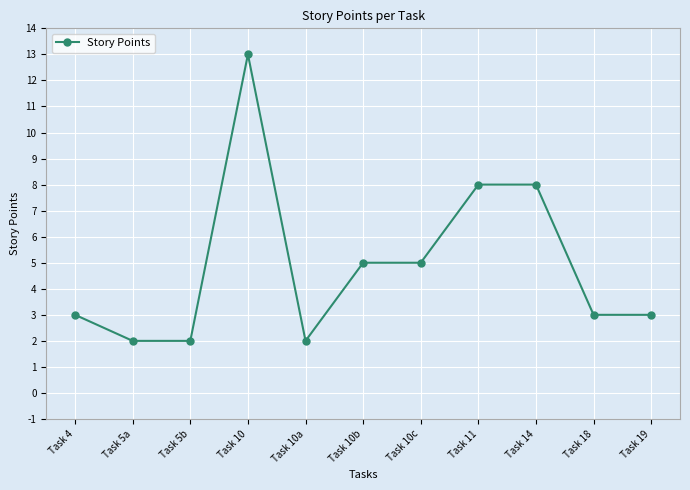

Reading left to right, list all the values displayed in this chart.

3	2	2	13	2	5	5	8	8	3	3